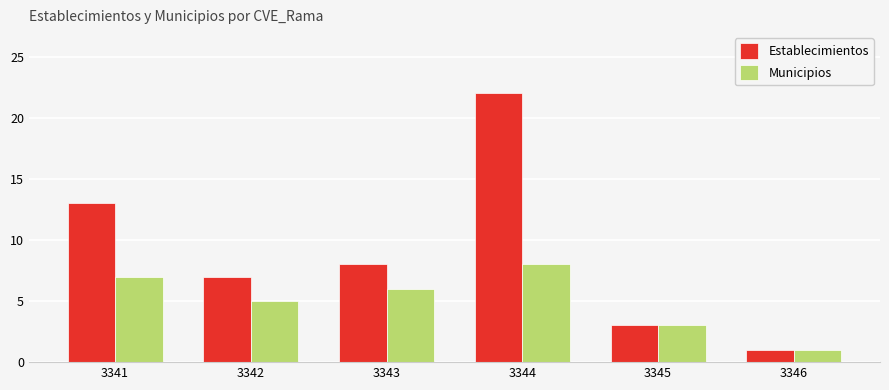

Which series changed the most between 3341 and 3346?

Establecimientos